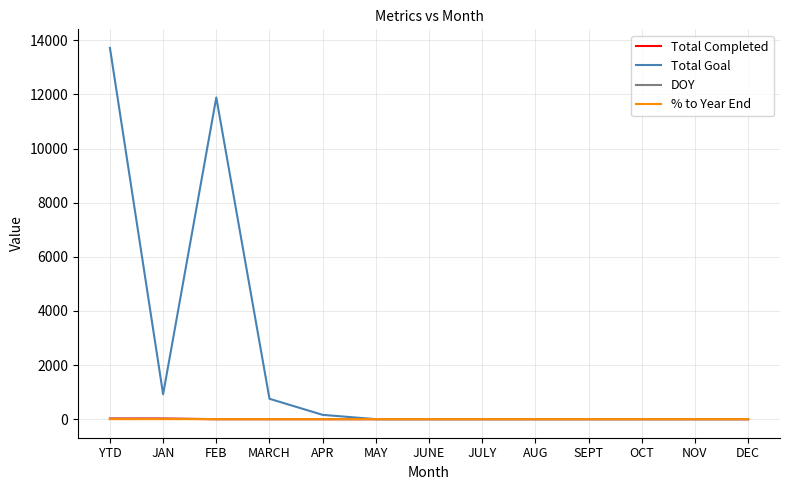

The value of Total Goal at MAY is 6572.5. True or false?

False